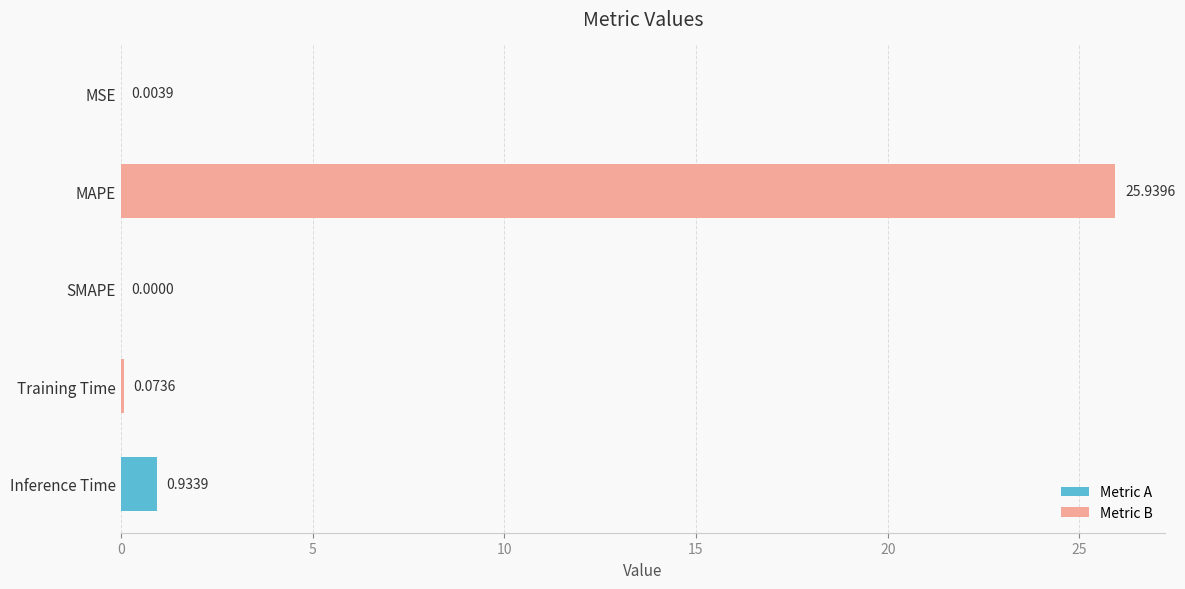

Which category has the highest value across all series?

MAPE